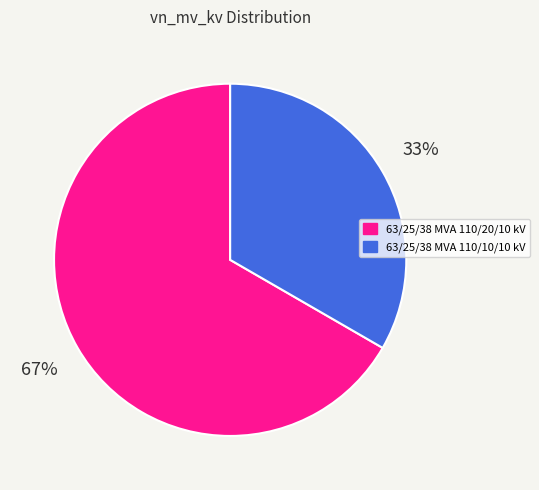

Do 63/25/38 MVA 110/20/10 kV and 63/25/38 MVA 110/10/10 kV together represent more than half of the pie?

Yes